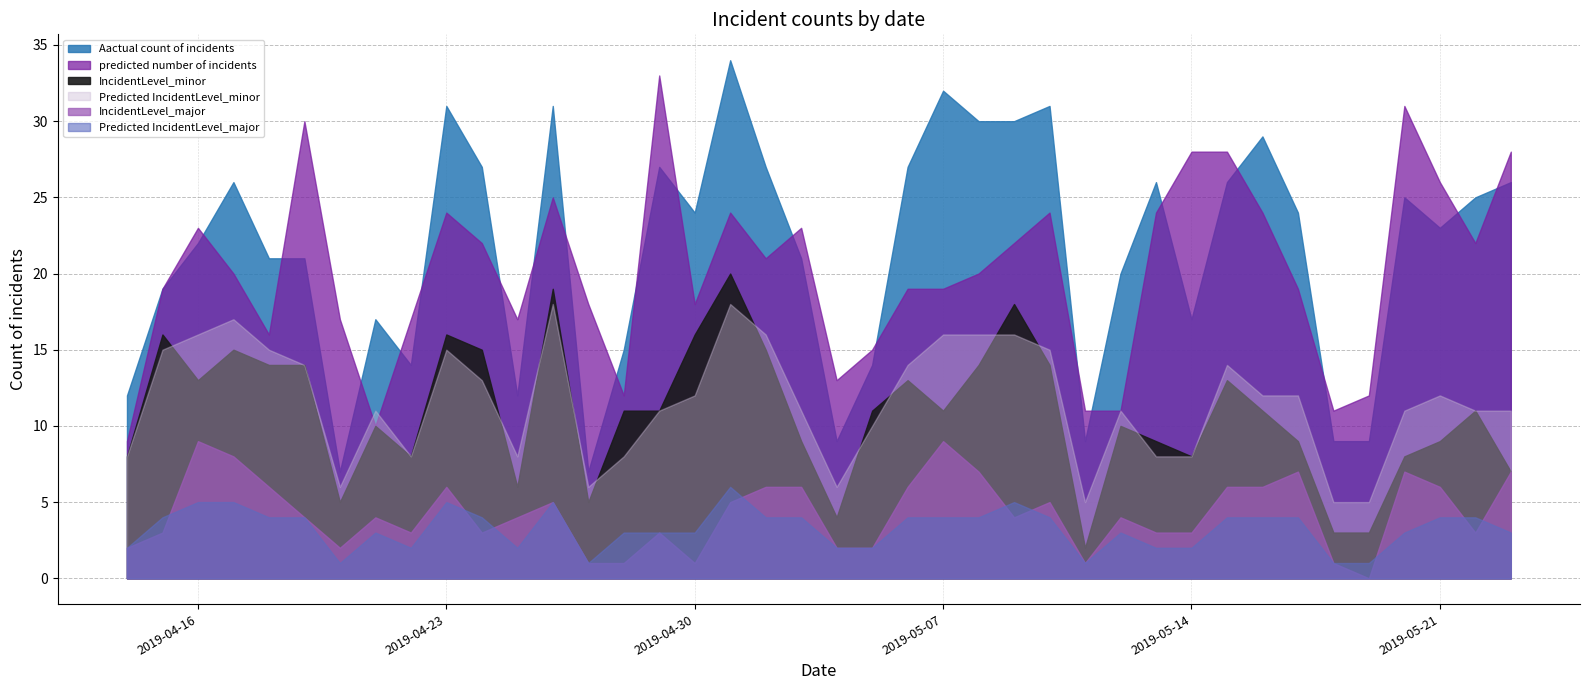

Which series has the largest total across all categories?

Aactual count of incidents